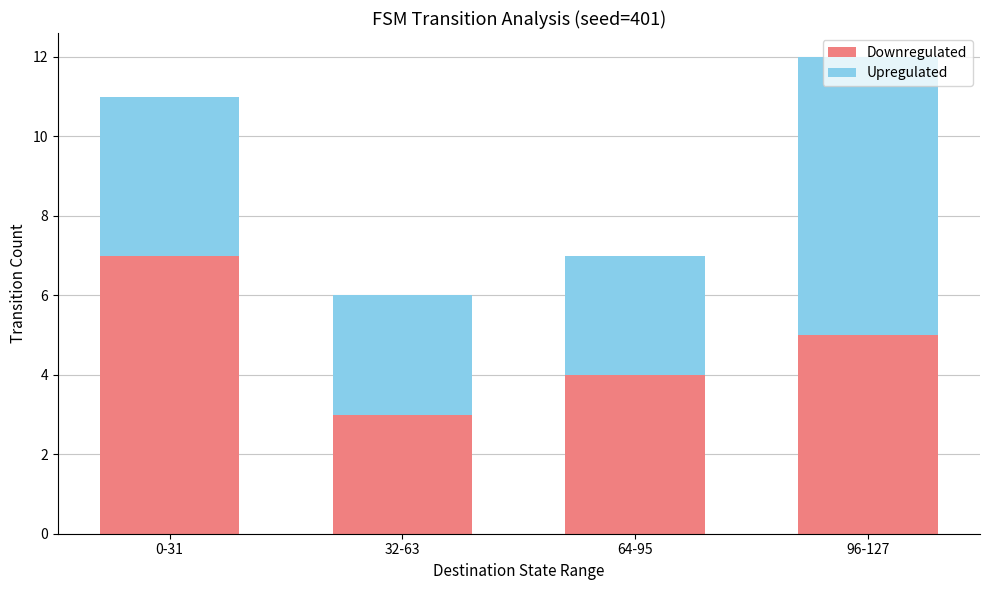

What are all the series names shown in the legend?

Downregulated, Upregulated